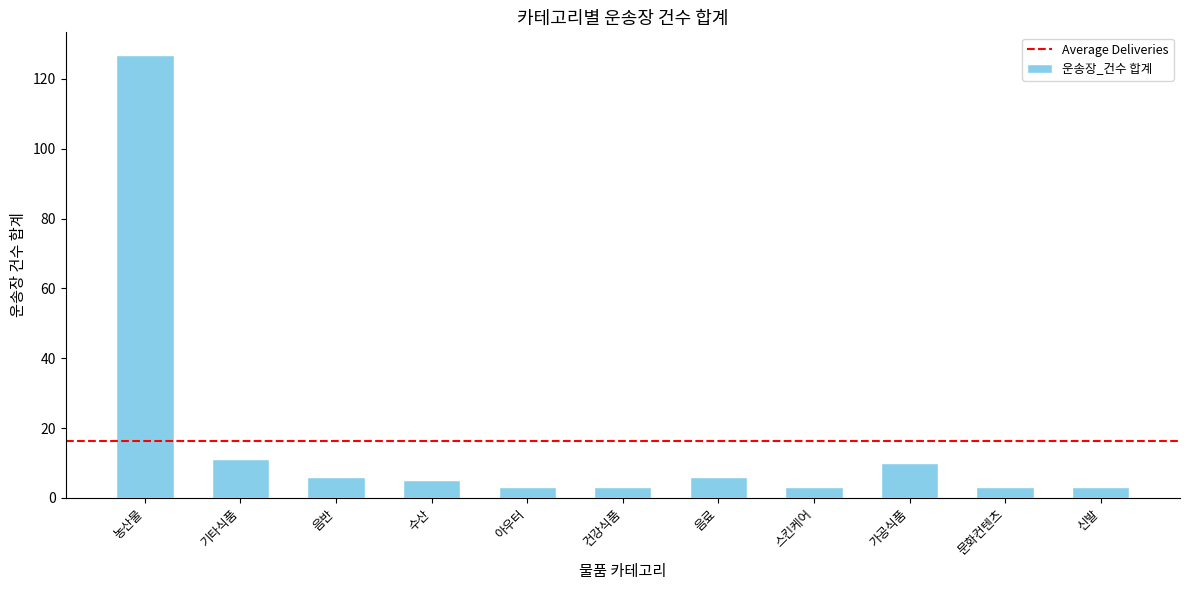

The value at 농산물 is 27. True or false?

False